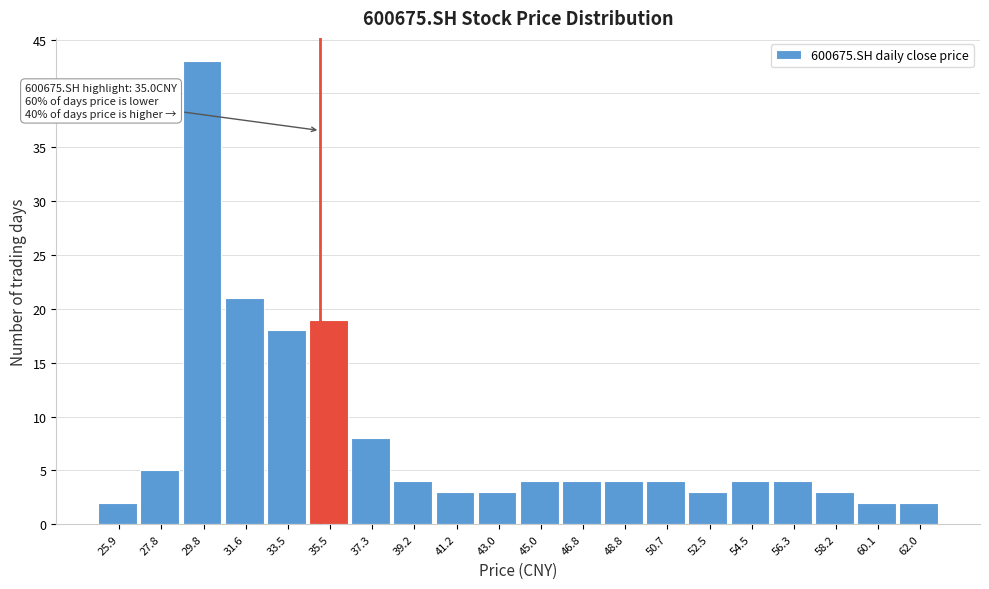

Which range on the x-axis has the tallest bar?

28.8 to 30.7